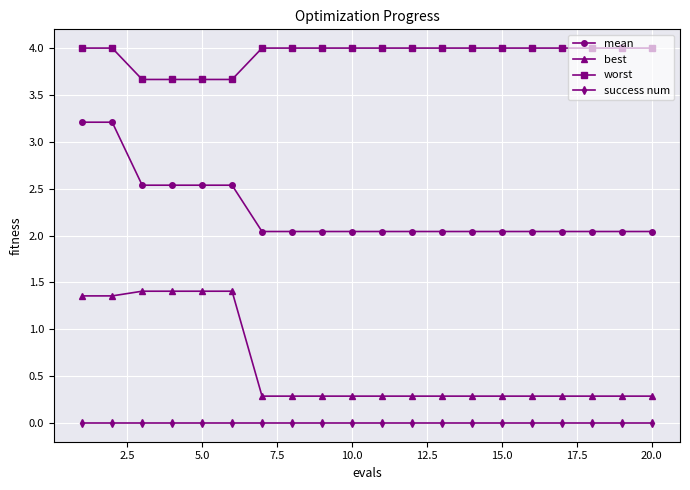

What is the average value of the best series?

0.6